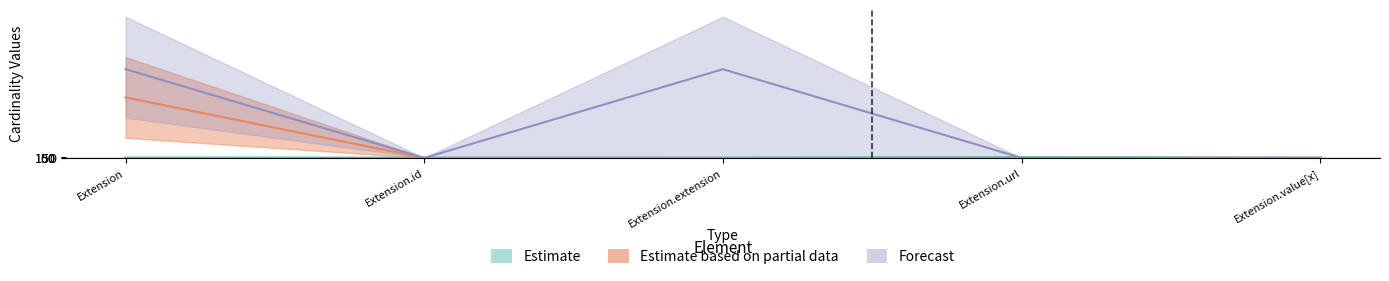

Reading left to right, extract all data points from this chart.

Min: 0.1	0.1	0.1	1.1	0.1
Max_numeric: 149.8	0.1	0.0	0.1	0.1
Base Min: 0.1	0.1	0.1	1.1	0.1
Base Max_numeric: 219.8	0.2	219.8	0.2	0.2